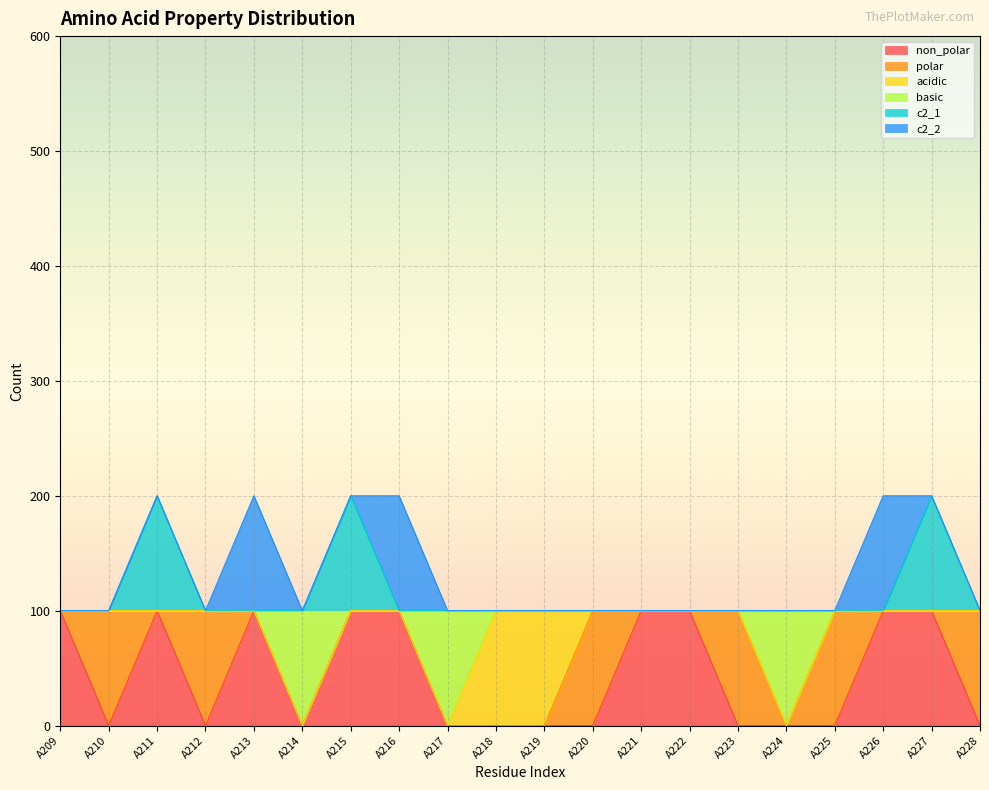

What are all the series names shown in the legend?

non_polar, polar, acidic, basic, c2_1, c2_2